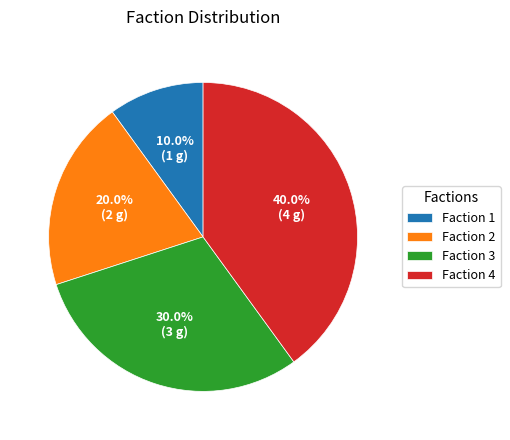

How much of the chart is everything except Faction 2?

80.0%